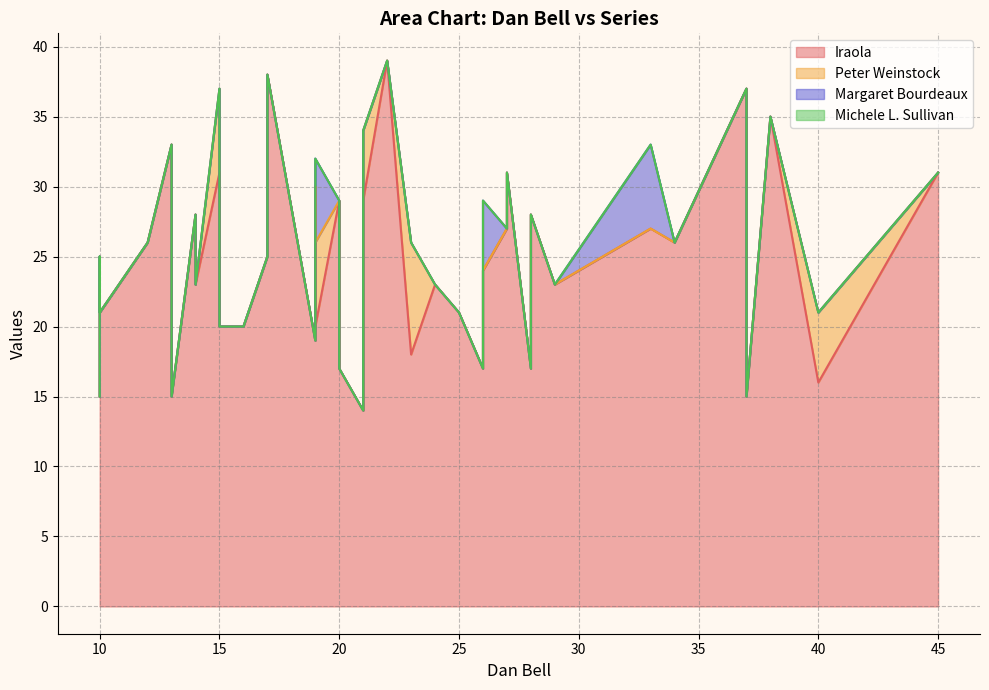

List the series in order of their peak value, highest first.

Iraola, Peter Weinstock, Margaret Bourdeaux, Michele L. Sullivan